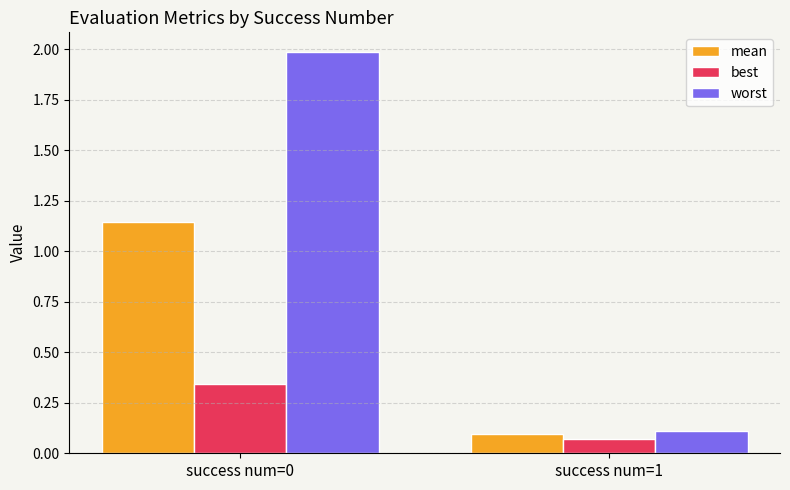

At which label does mean reach its minimum?

success num=1